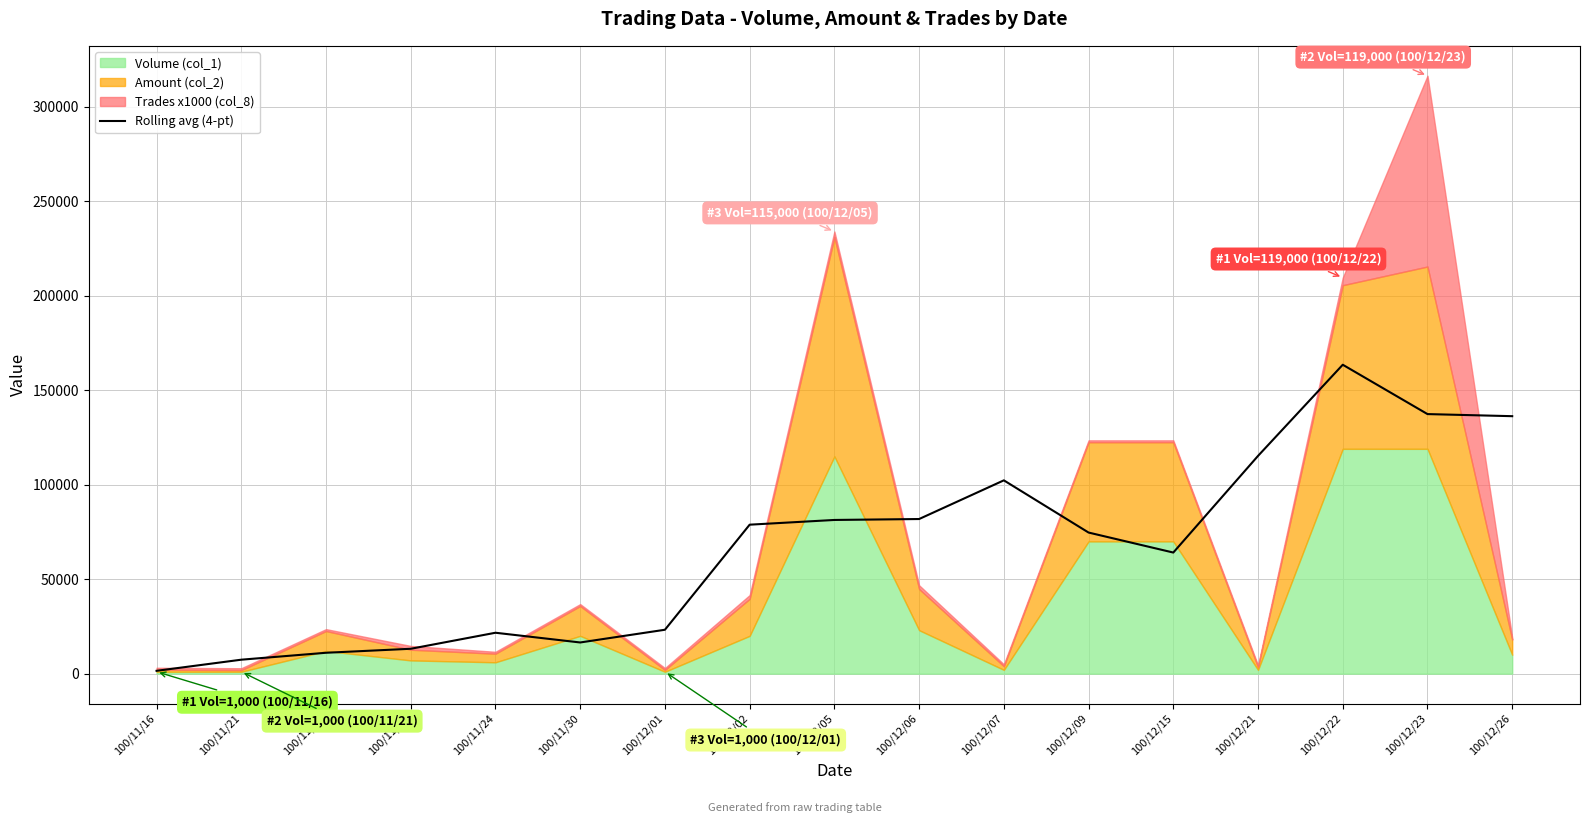

True or false: the data shows 7380.0 at 100/11/21.

True